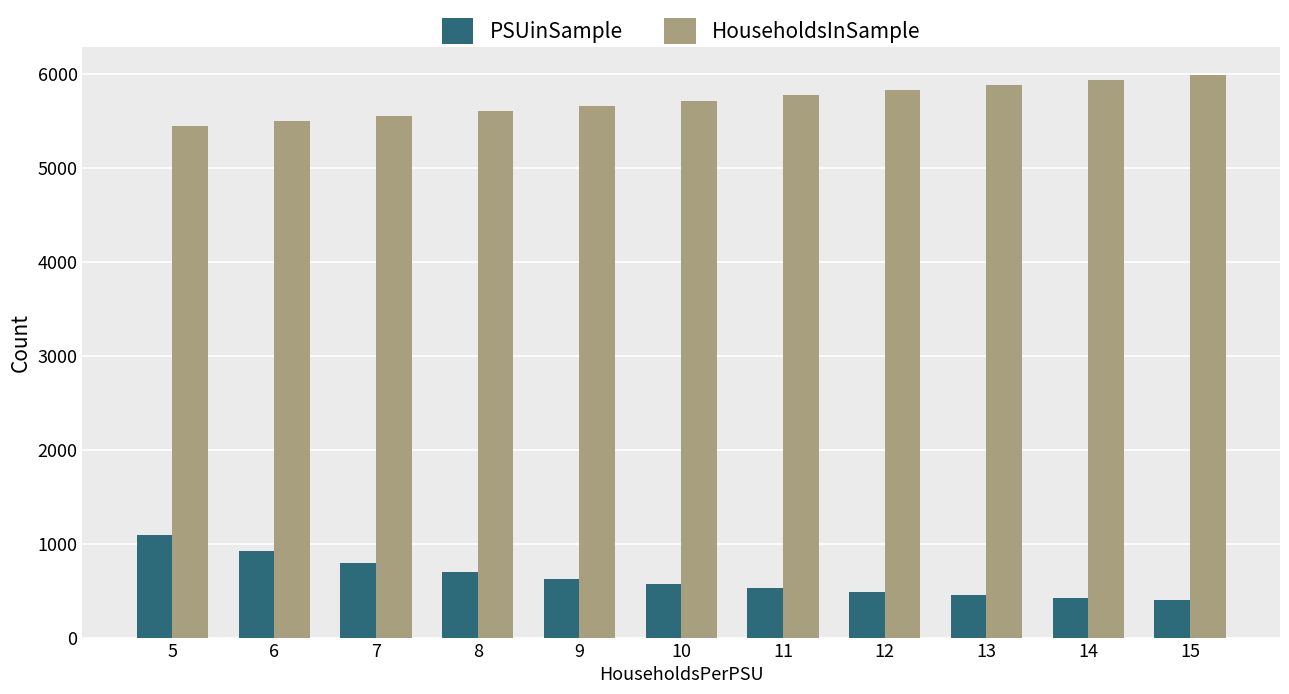

Count the number of data series in this chart.

2